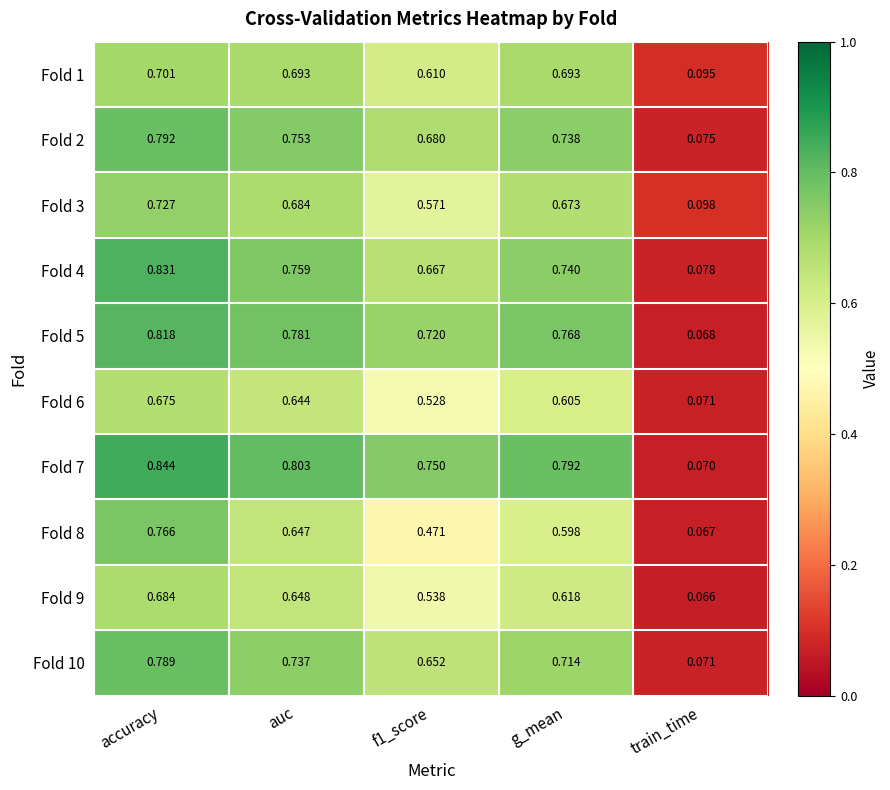

Is the value of Fold 10 at train_time greater than the value of Fold 7 at accuracy?

No